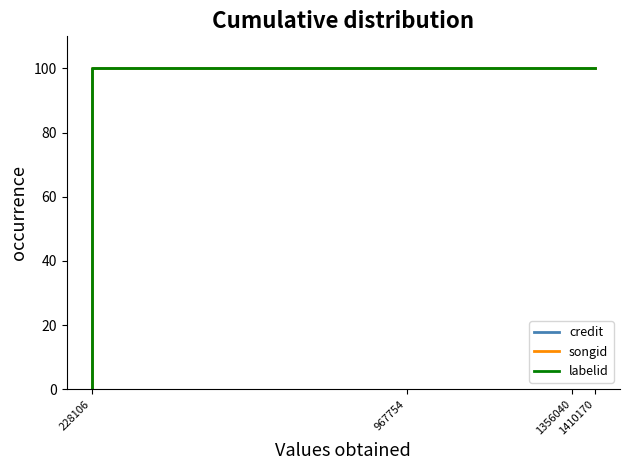

How many data points in labelid are less than 100?

1